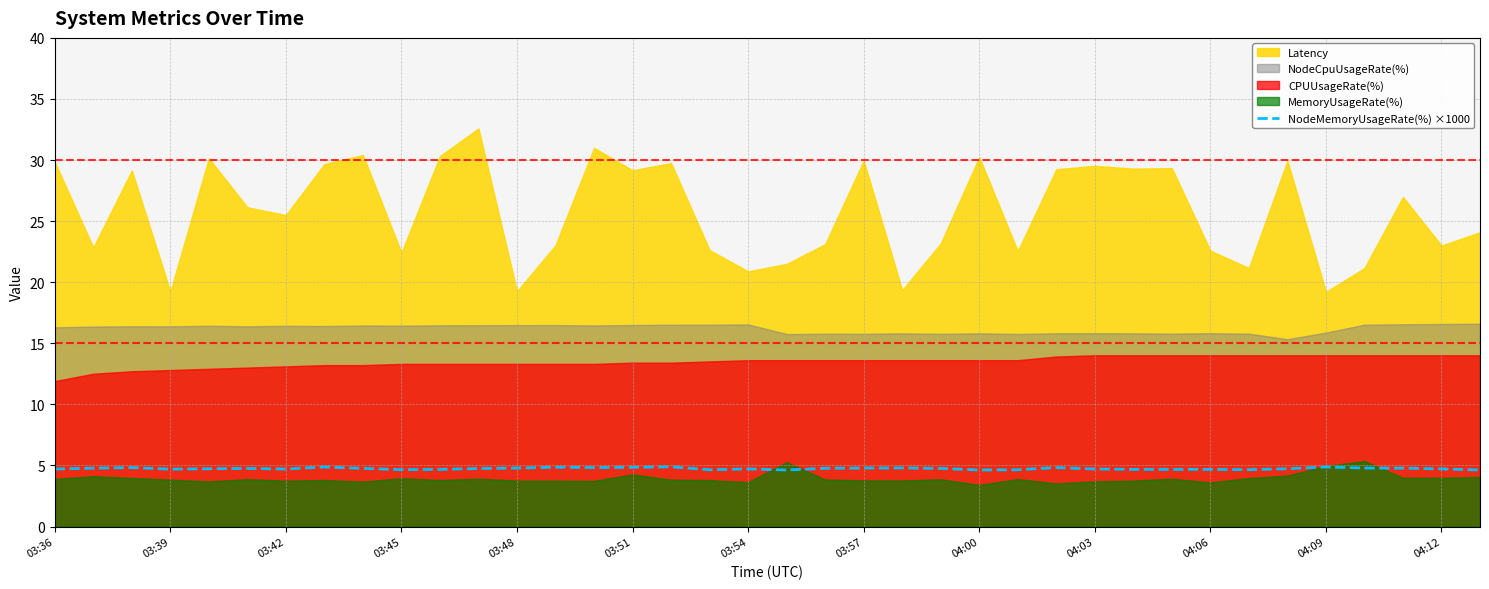

The NodeMemoryUsageRate(%) ×1000 series shows 4.7 at 03:54. True or false?

True